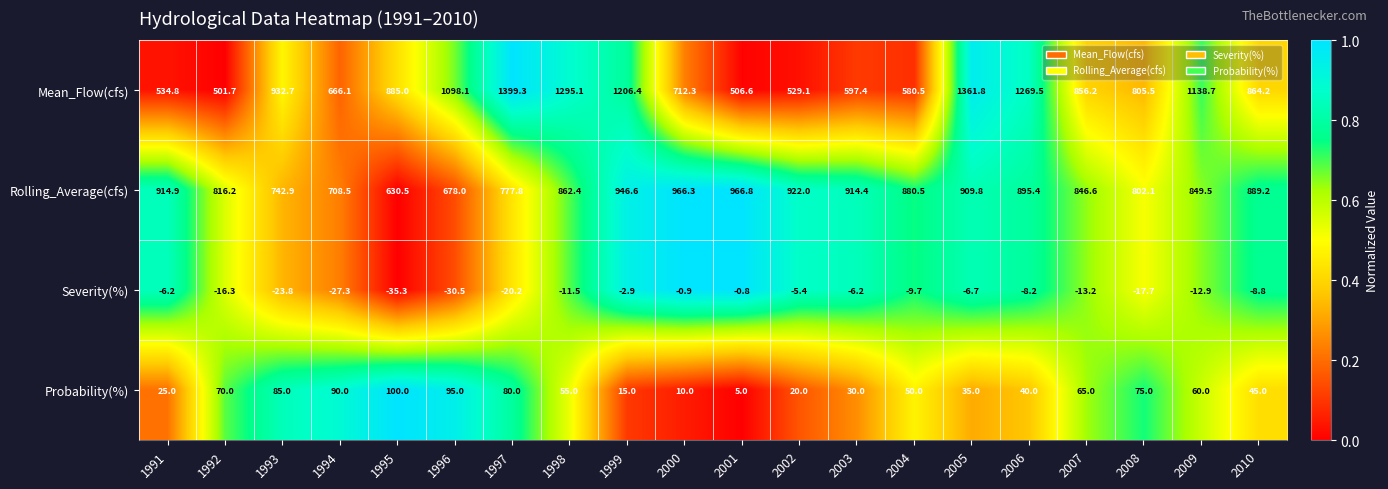

The value of Rolling_Average(cfs) at 2008 is 802.1. True or false?

True